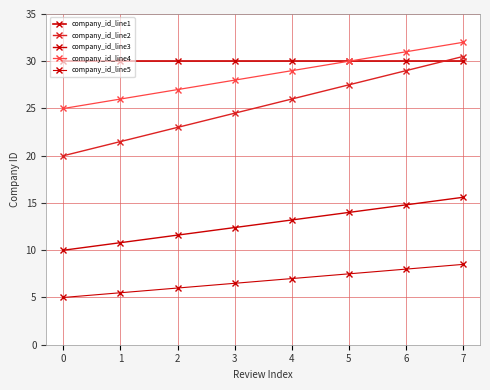

At which label does company_id_line3 first exceed 13?

4